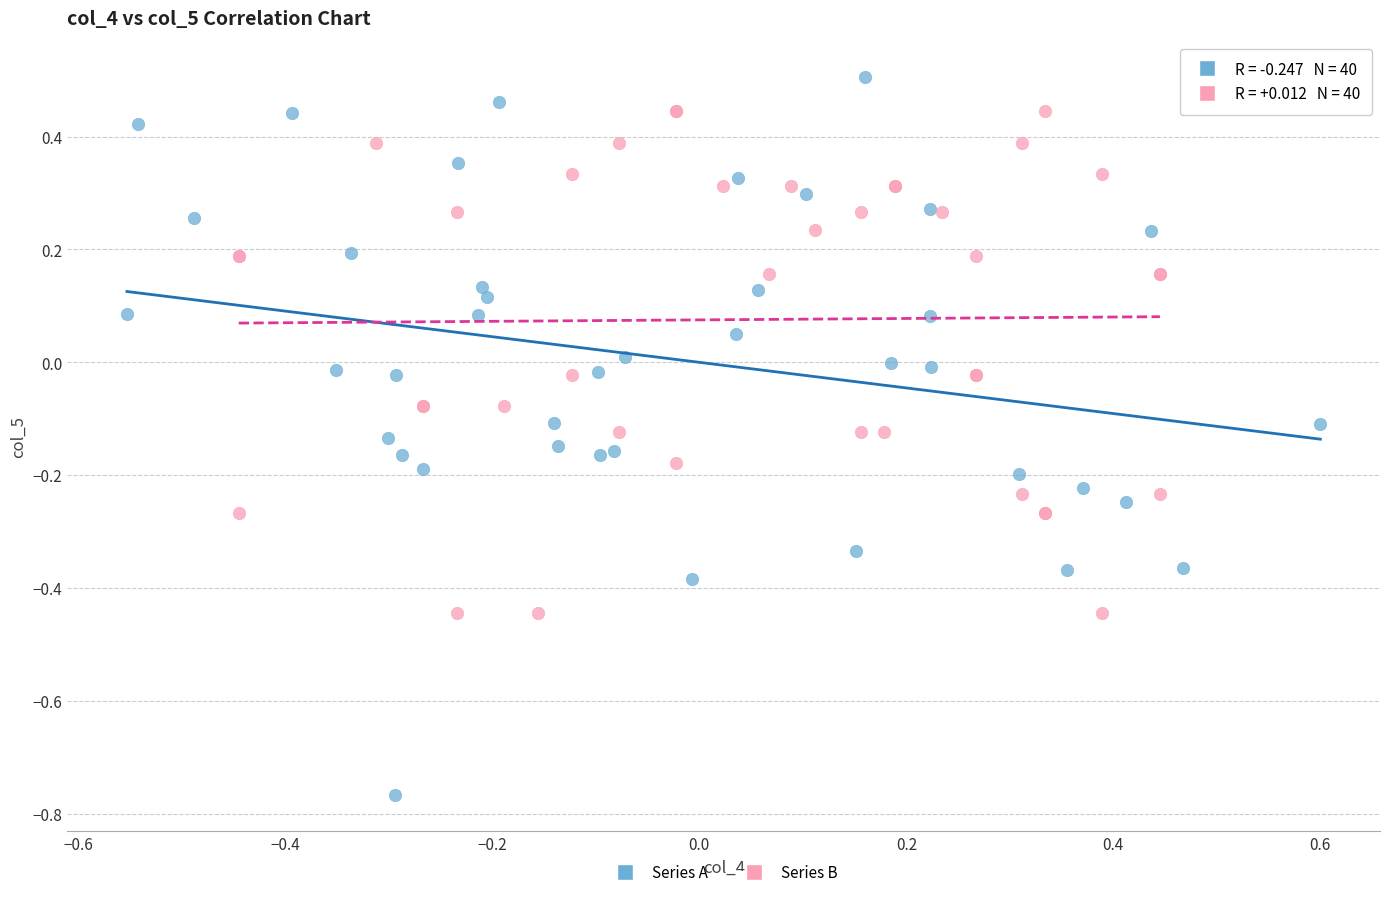

Which series contains the lowest Y value?

Series A